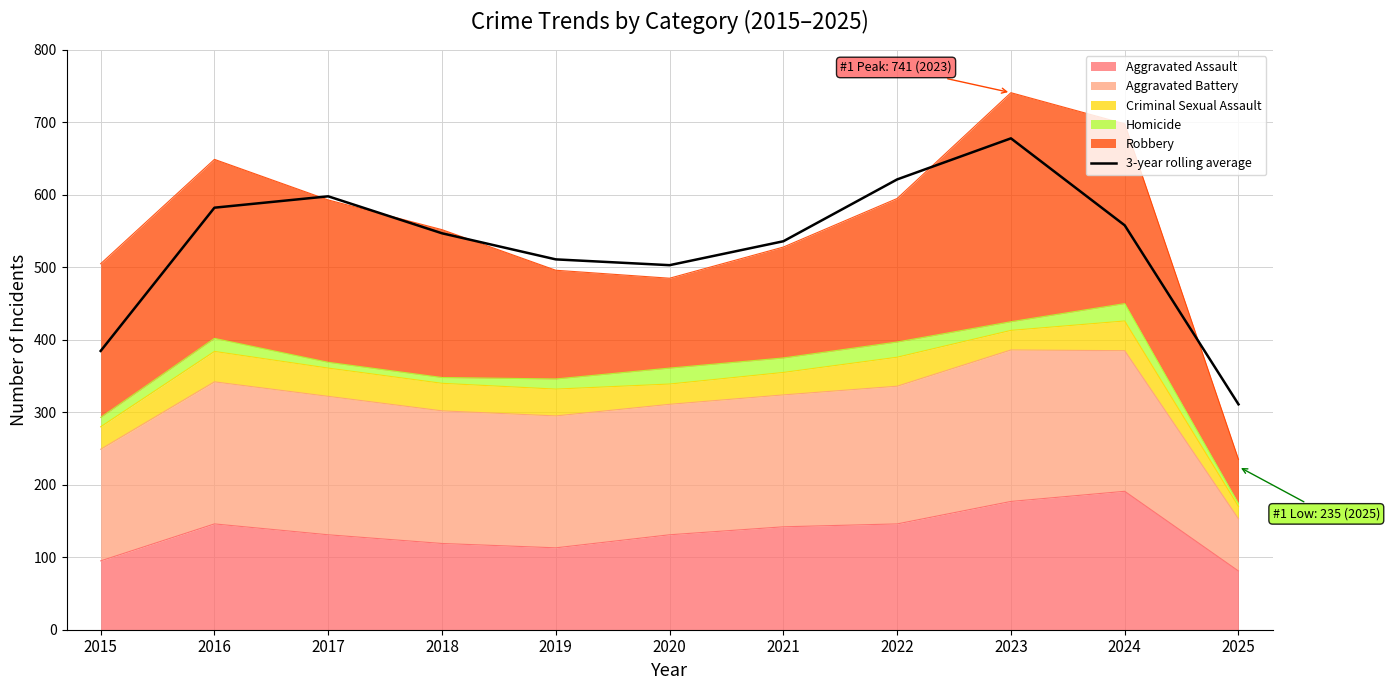

True or false: the data shows 582.3 at 2016.

True